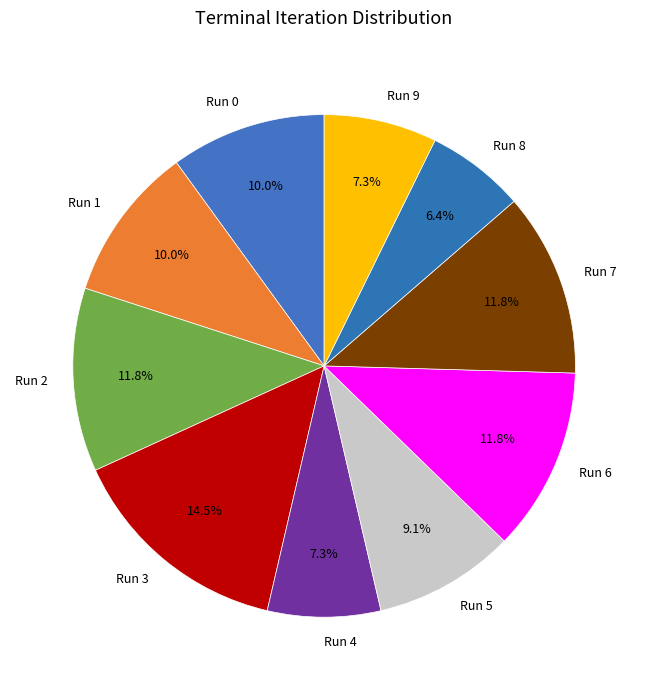

What percentage is the Run 9 slice, to the nearest percent?

7%